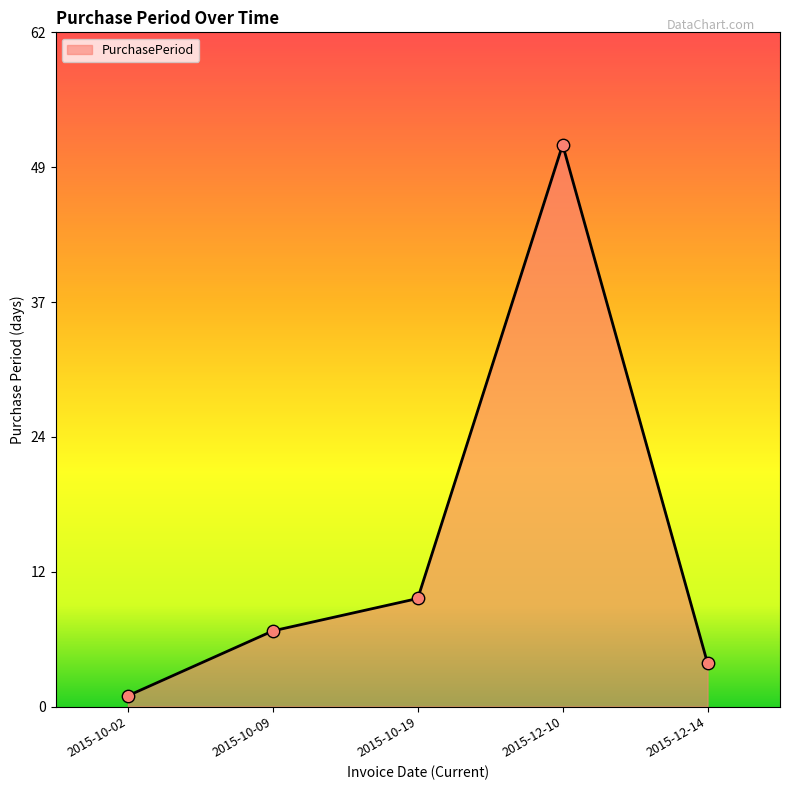

What is the ratio of the value at 2015-12-14 to the value at 2015-12-10?

0.1